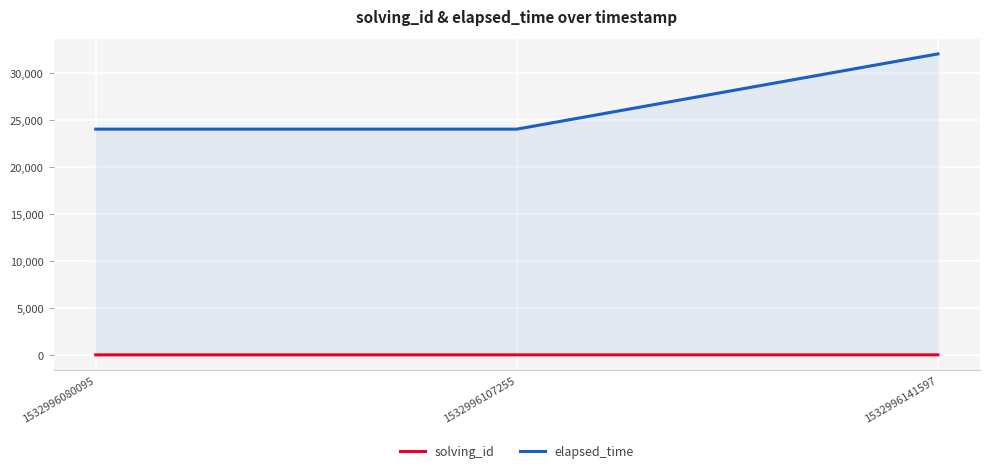

What is the smallest value displayed?

1